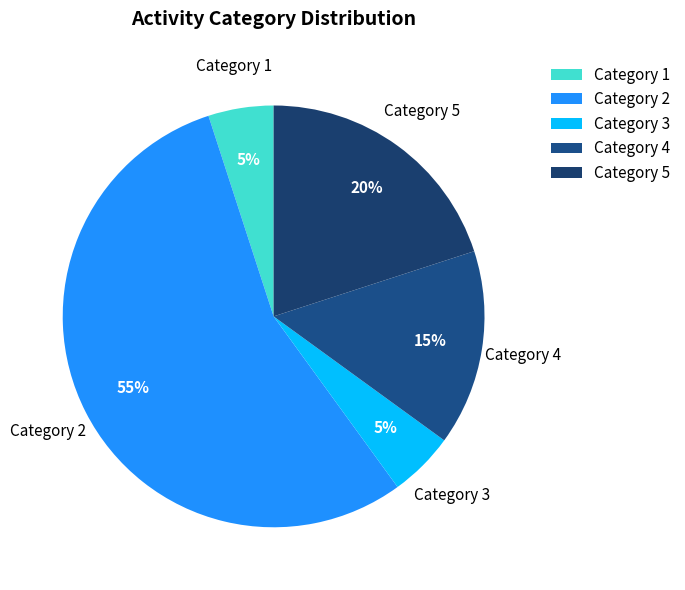

Is Category 4 the majority of the pie?

No